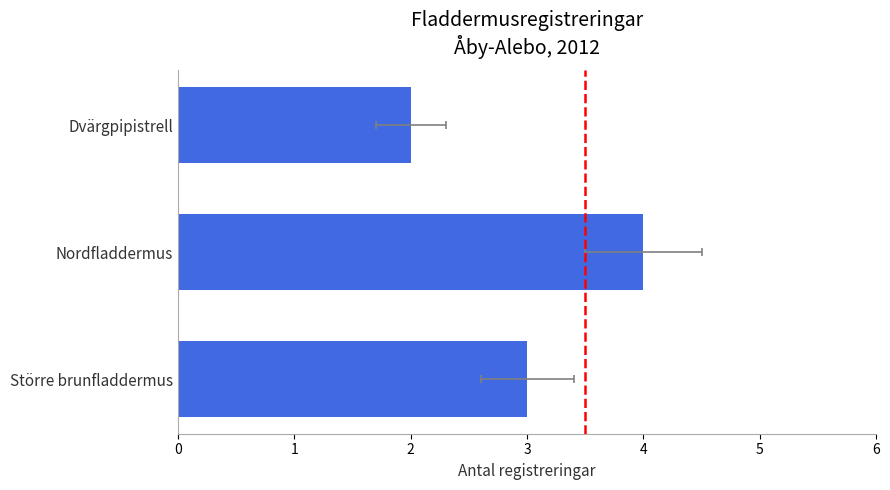

What is the sum of all values?

9